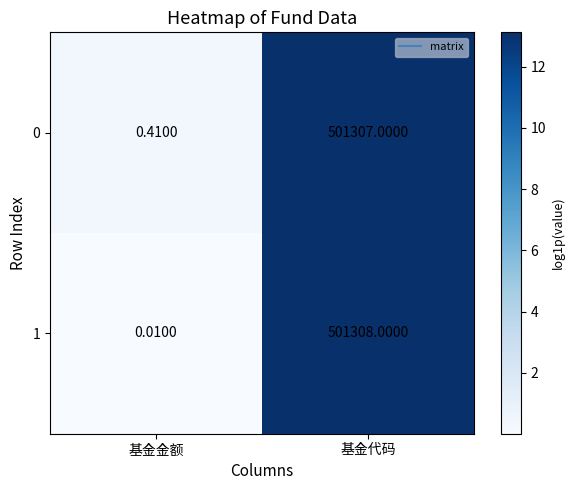

At which category is the sum across all series the highest?

基金代码